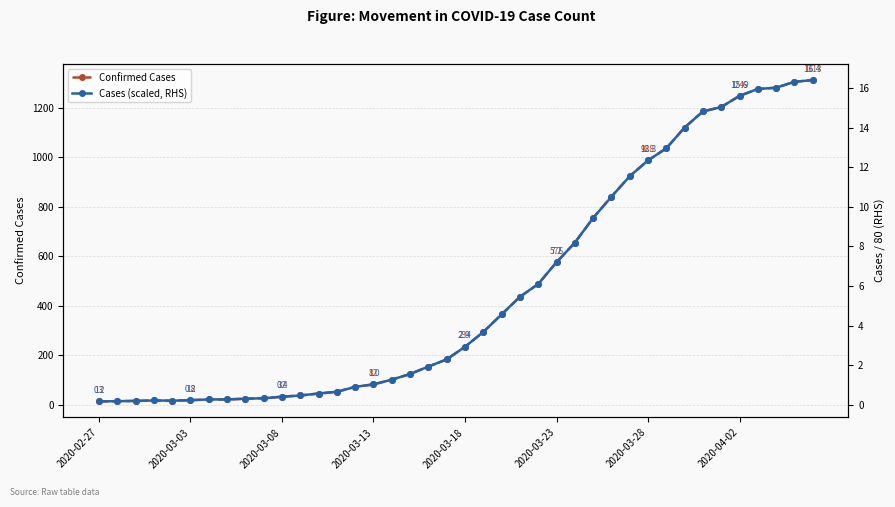

What is the sum of all Cases (scaled, RHS) values?

232.5